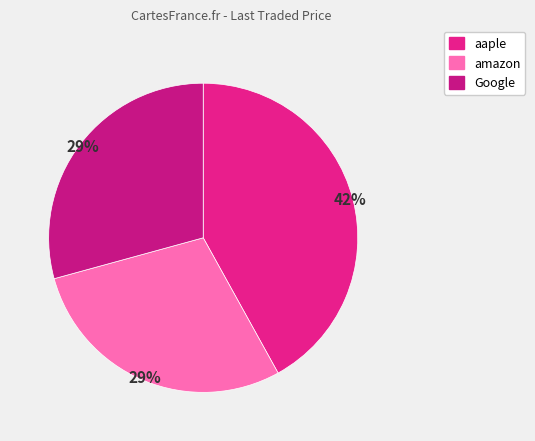

Rank the categories by value from lowest to highest.

amazon, Google, aaple